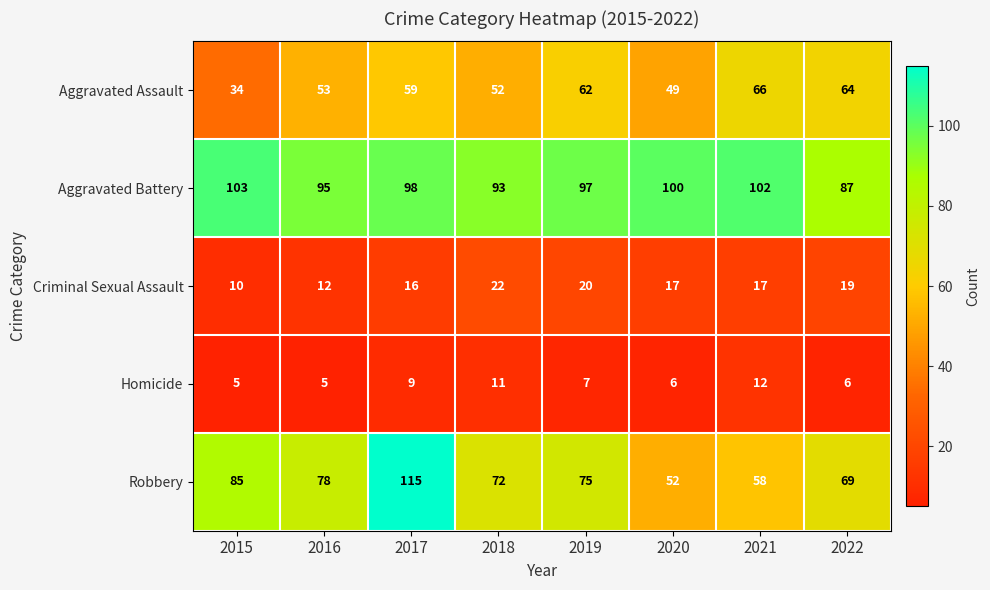

List the series in order of their peak value, highest first.

Robbery, Aggravated Battery, Aggravated Assault, Criminal Sexual Assault, Homicide